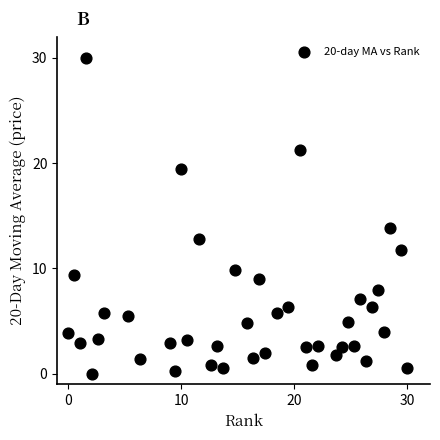

What is the range of X values (max minus min)?

30.0